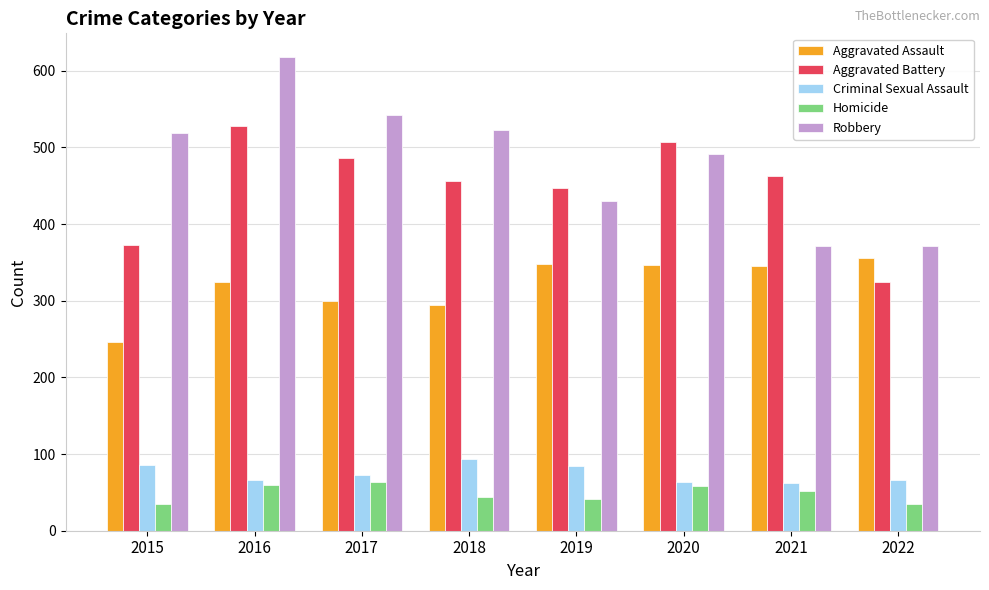

The Aggravated Assault series shows 324 at 2016. True or false?

True